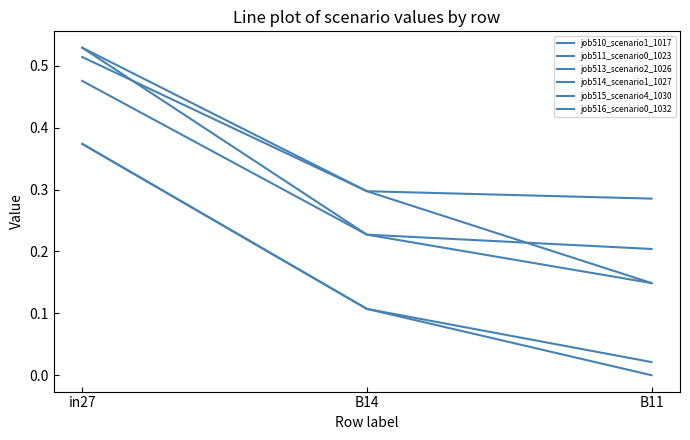

What is the value of the job510_scenario1_1017 point at the 2nd from the left?

0.2